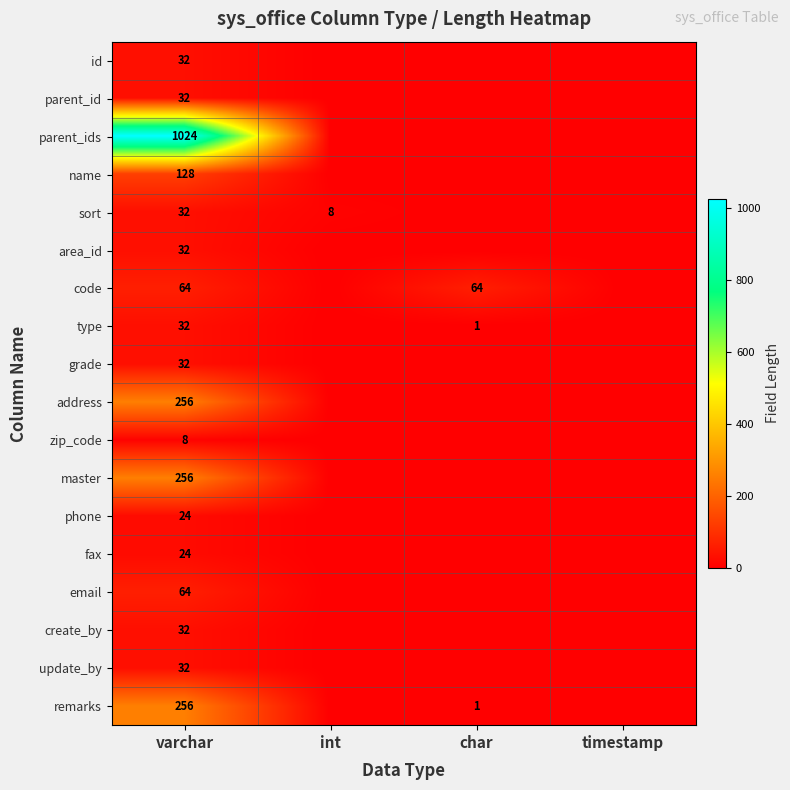

The phone series shows 24 at varchar. True or false?

True